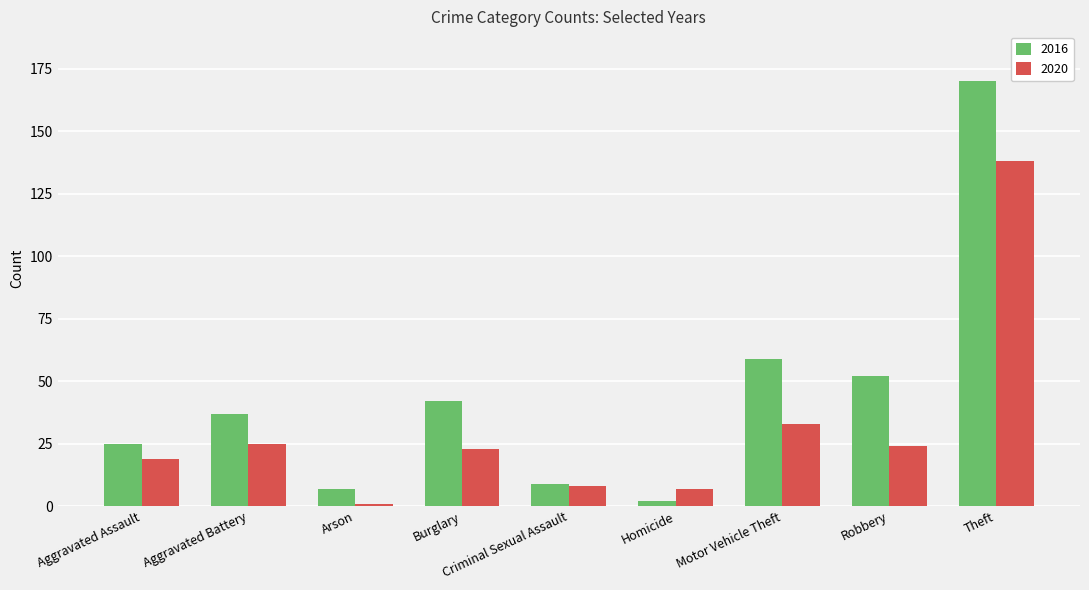

At which label does 2016 reach its minimum?

Homicide